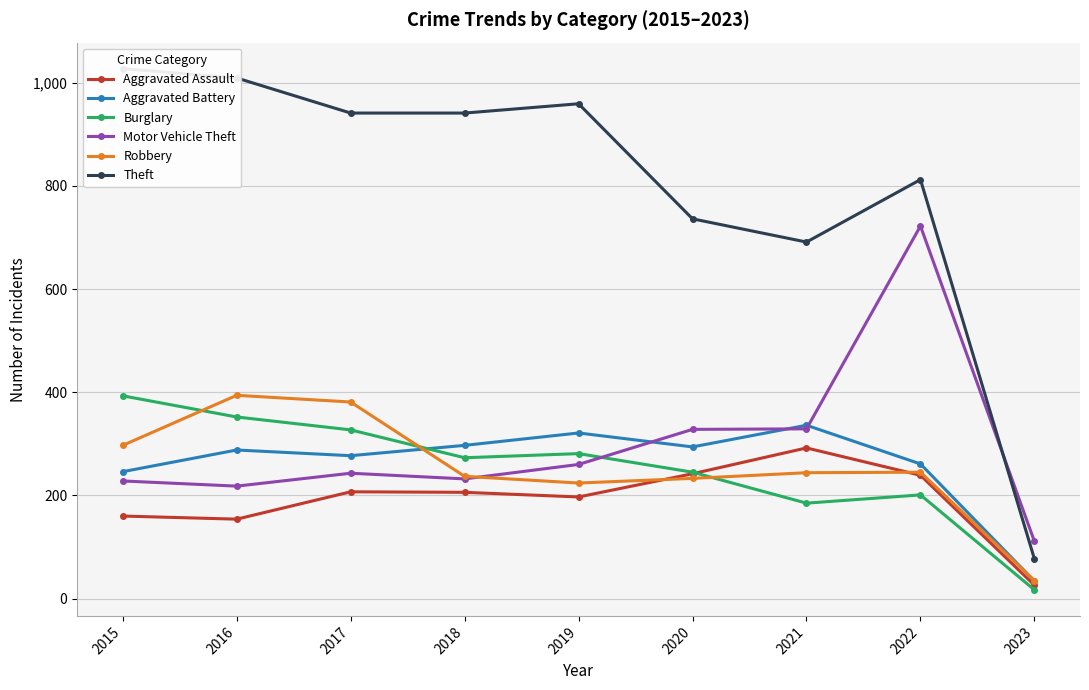

What is the value of the Burglary point at the 8th from the left?

201